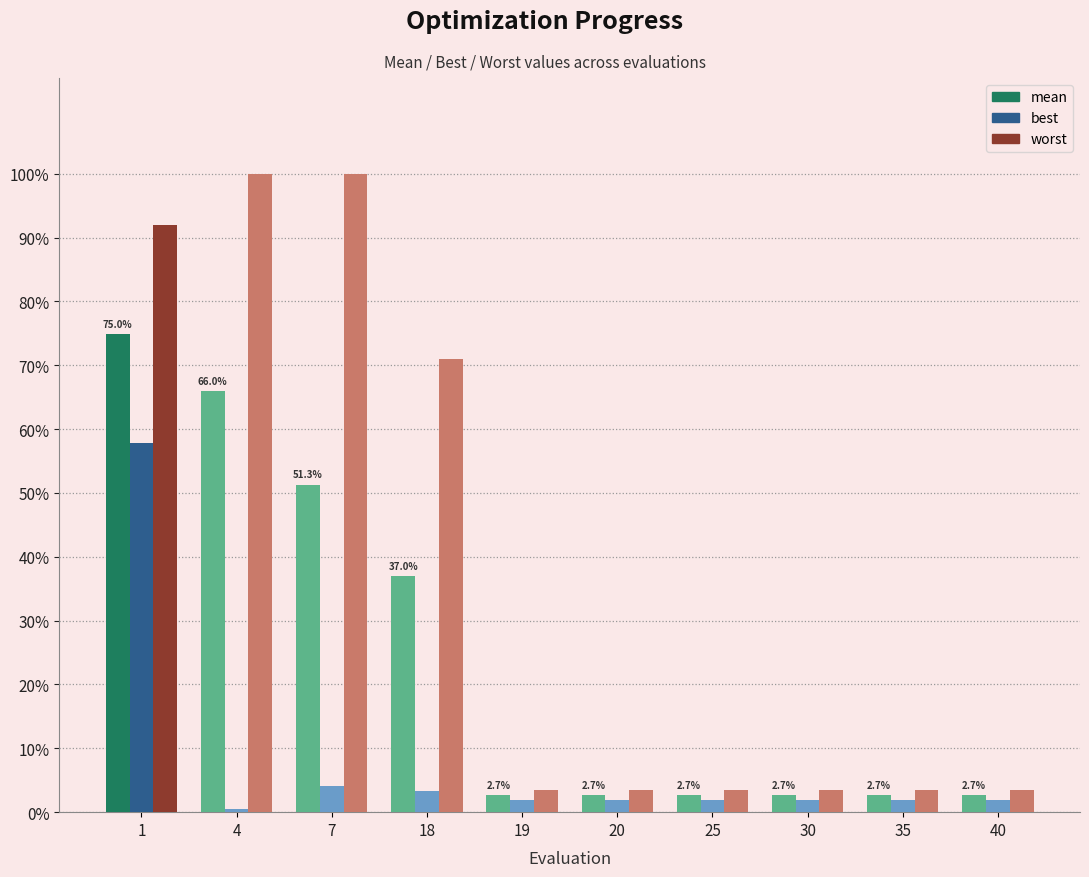

What is the total value across all series at 1?

224.7